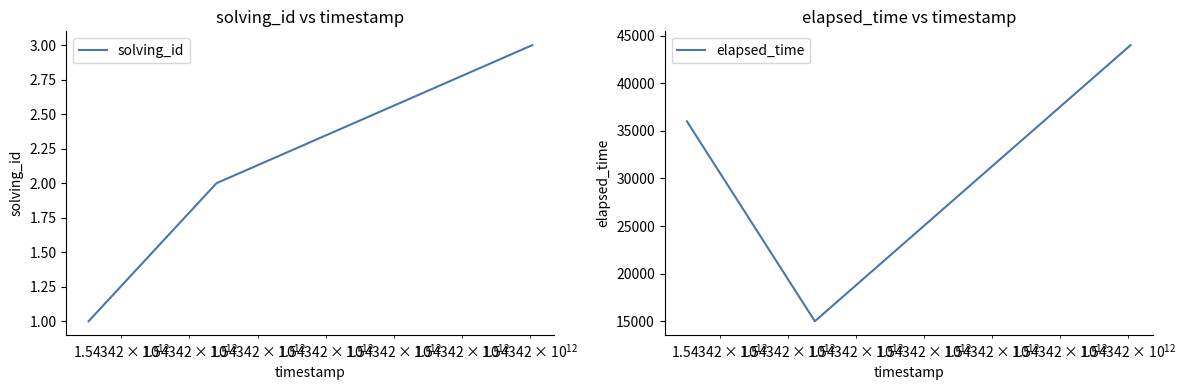

Reading right to left, extract all data points from this chart.

solving_id: 3	2	1
elapsed_time: 44000	15000	36000